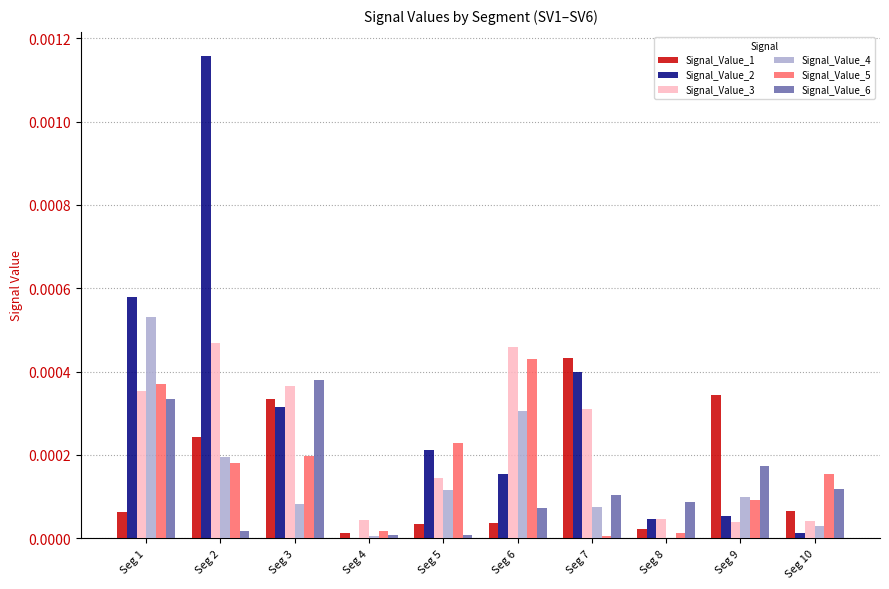

Are the bars horizontal?

No